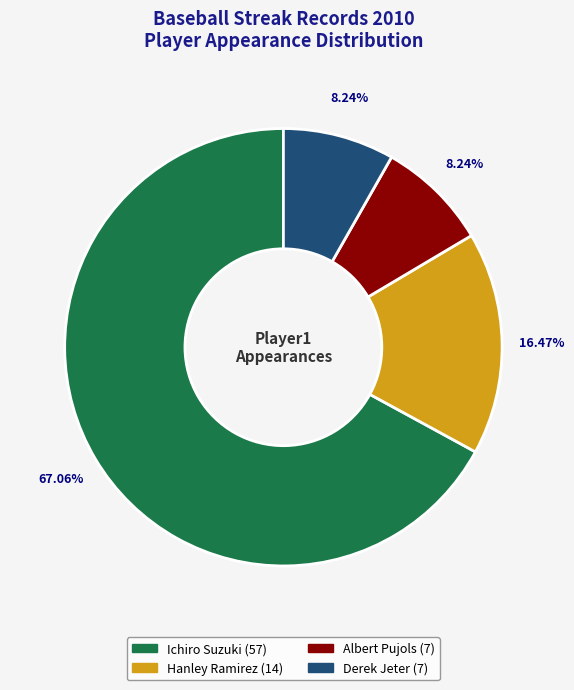

True or false: Derek Jeter accounts for 17% of the total.

False